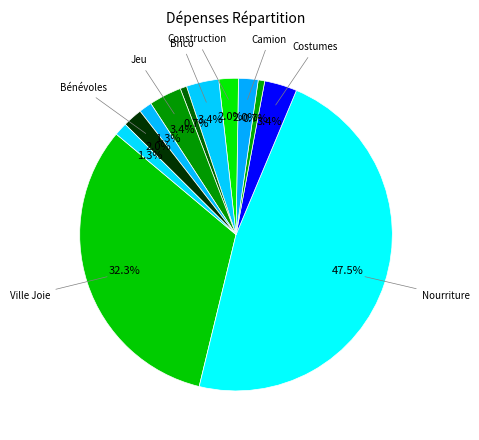

Count the number of slices in the pie.

12